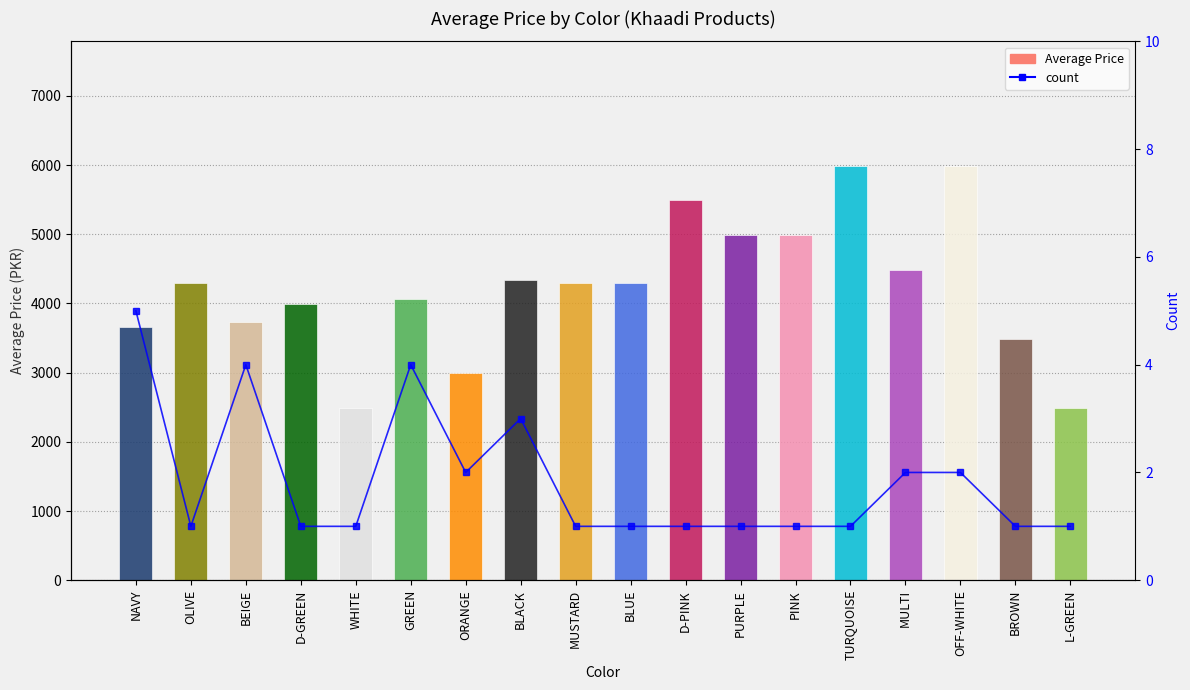

Reading left to right, transcribe all the data shown in this chart.

Average Price: 3657	4290	3727	3990	2490	4057	2990	4340	4290	4290	5490	4990	4990	5990	4490	5990	3490	2490
count: 5	1	4	1	1	4	2	3	1	1	1	1	1	1	2	2	1	1